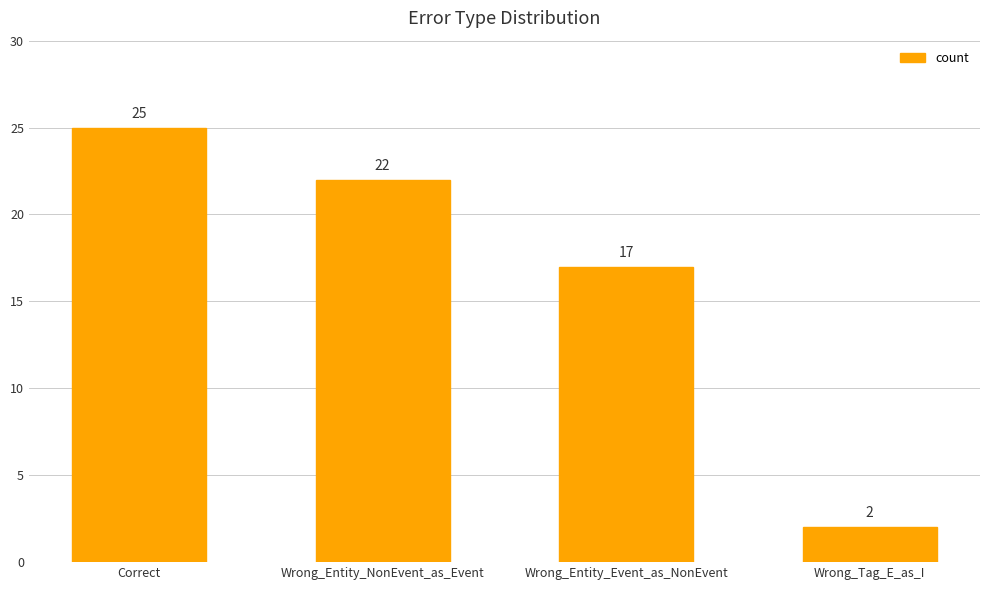

The chart shows a value of 24 at Wrong_Entity_Event_as_NonEvent. True or false?

False